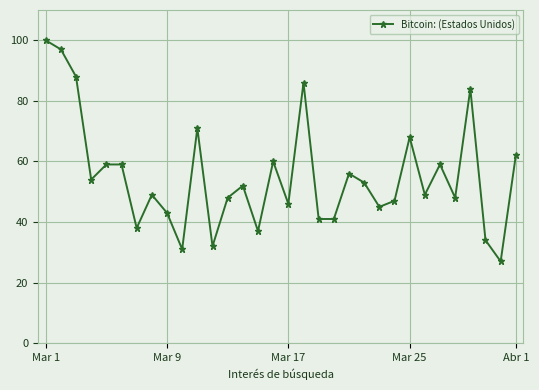

What is the value of the 12th point from the left?

32